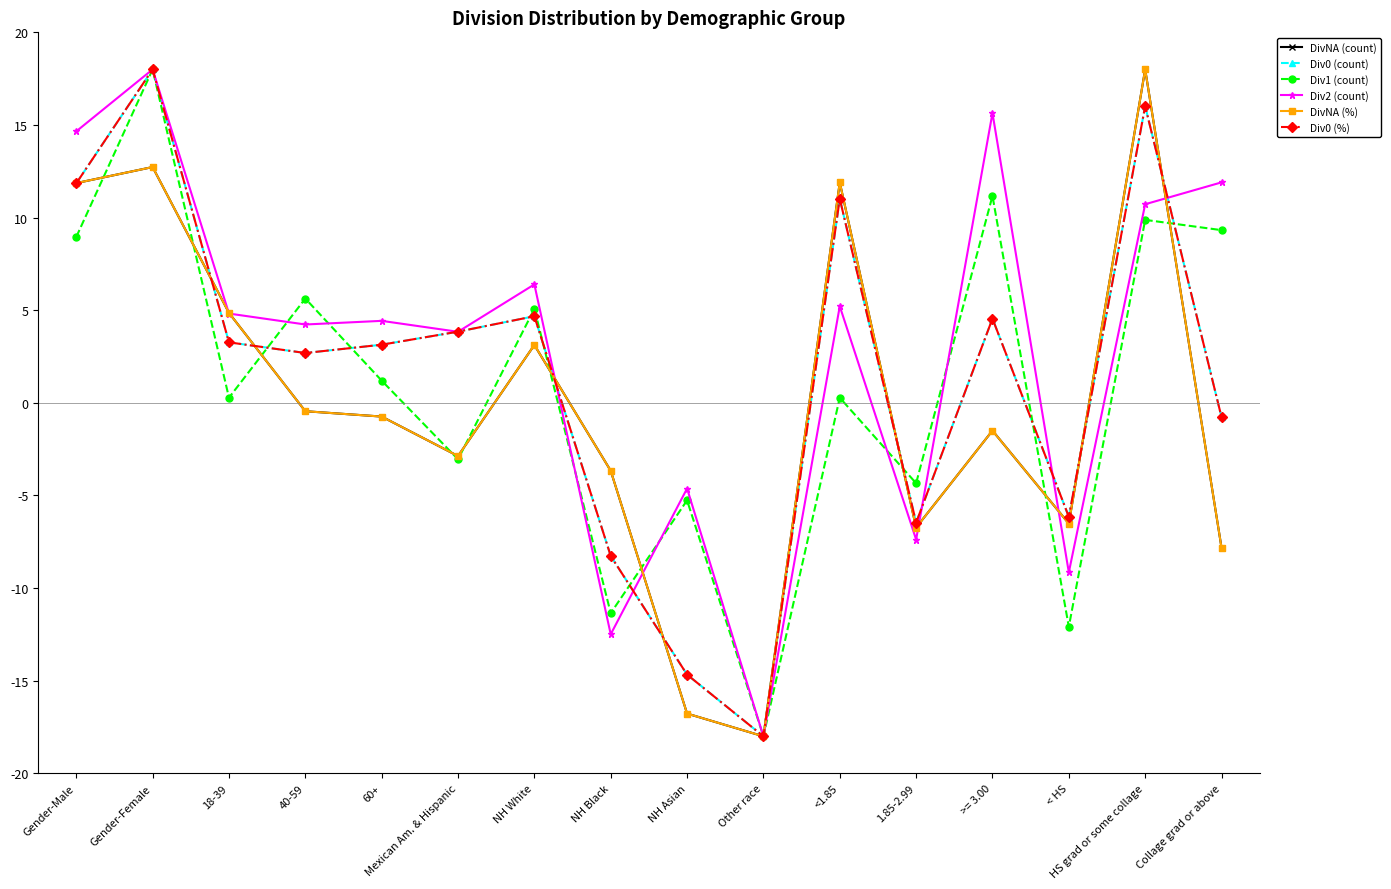

At which label is Div2 (count) closest to 0?

Mexican Am. & Hispanic